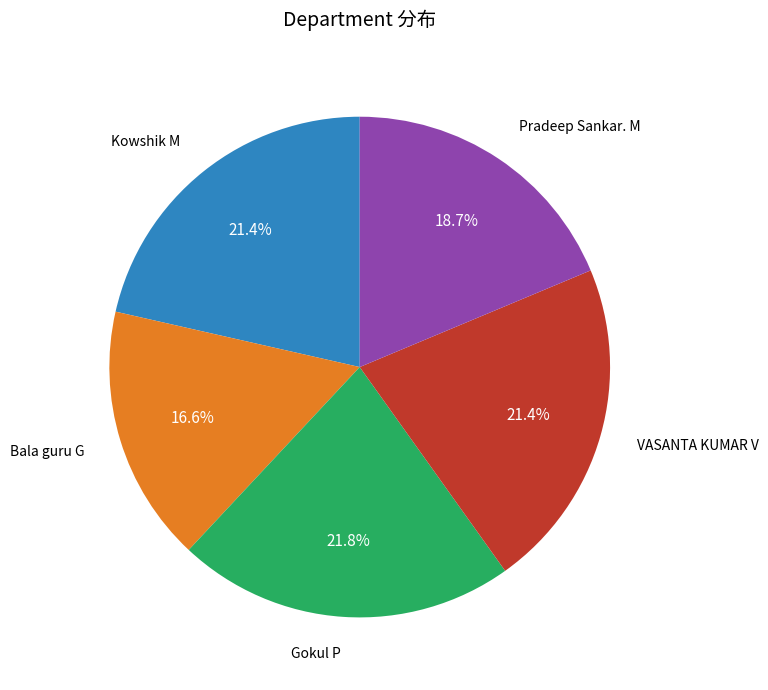

Is there a majority slice in this chart?

No